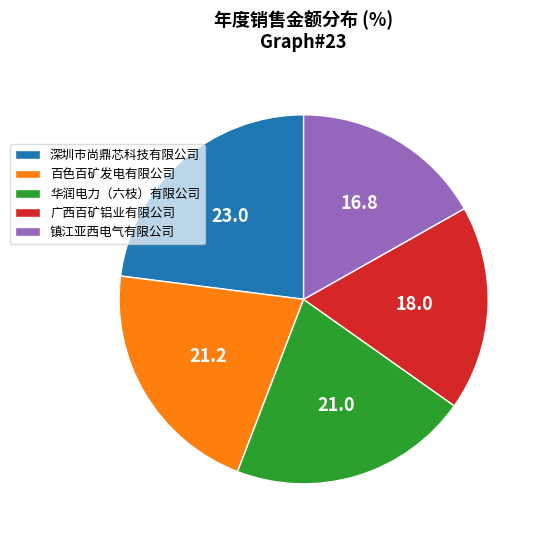

Do 深圳市尚鼎芯科技有限公司 and 镇江亚西电气有限公司 together represent more than half of the pie?

No